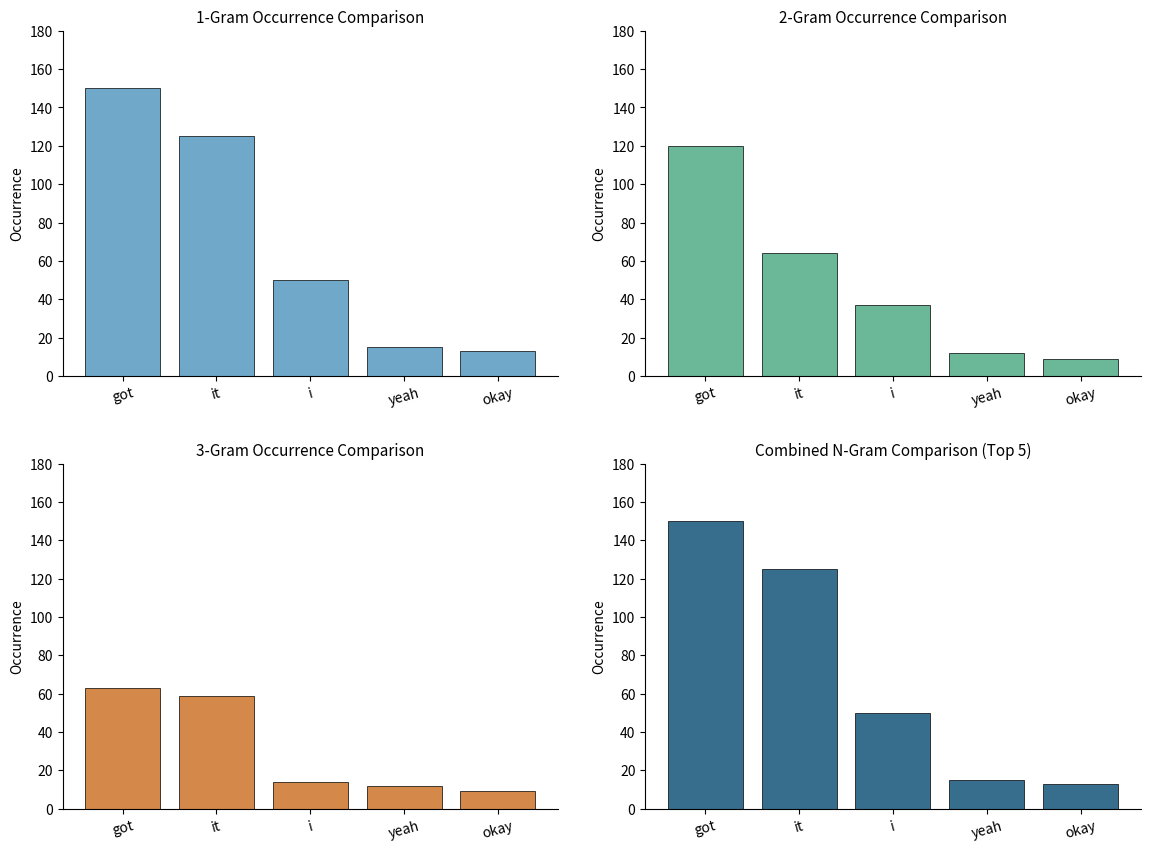

Which category has the lowest value across all series?

okay